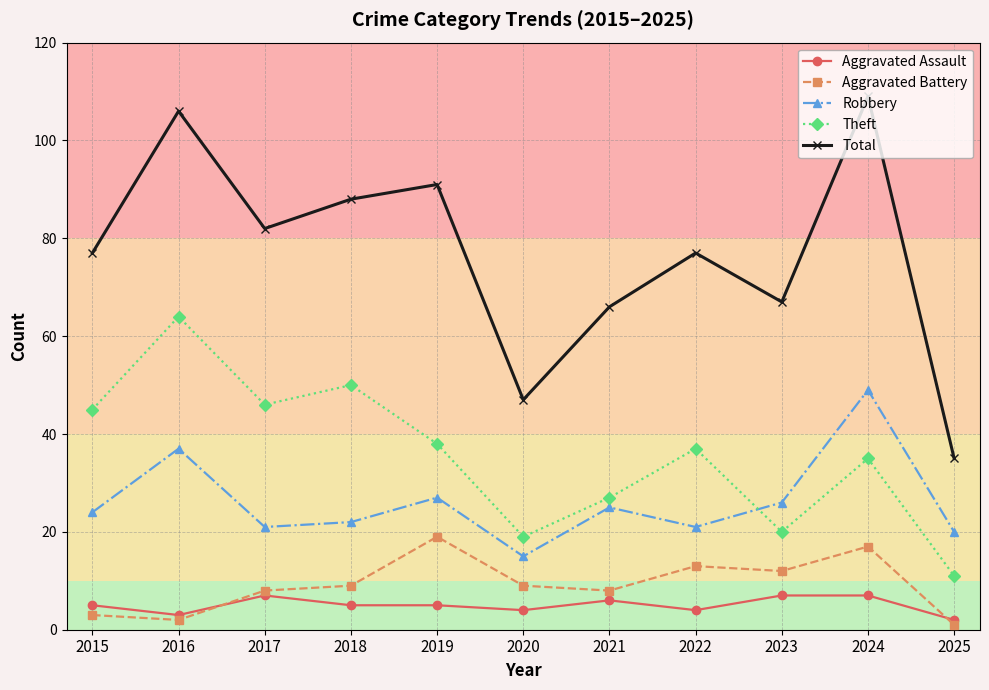

Rank the categories by Theft value from lowest to highest.

2025, 2020, 2023, 2021, 2024, 2022, 2019, 2015, 2017, 2018, 2016